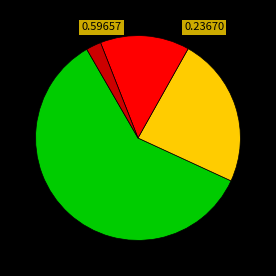

Is there a majority slice in this chart?

Yes